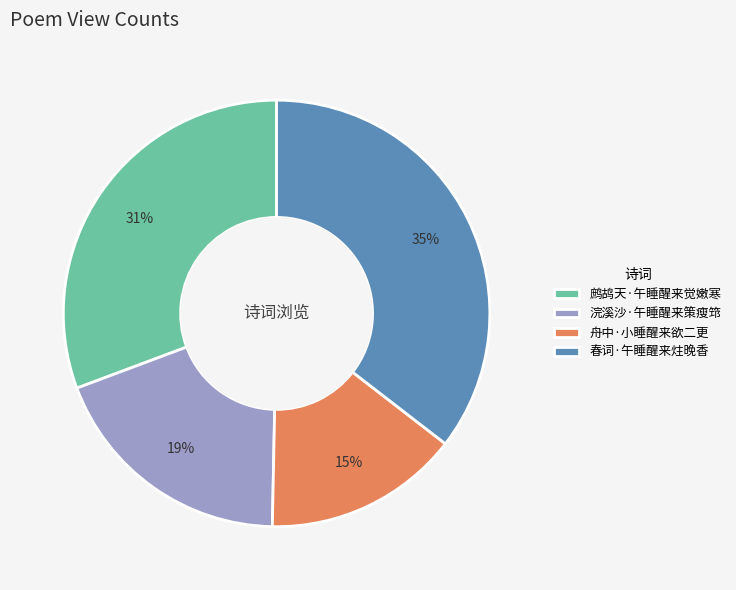

Is it true that 舟中·小睡醒来欲二更 is 22% of the pie?

False